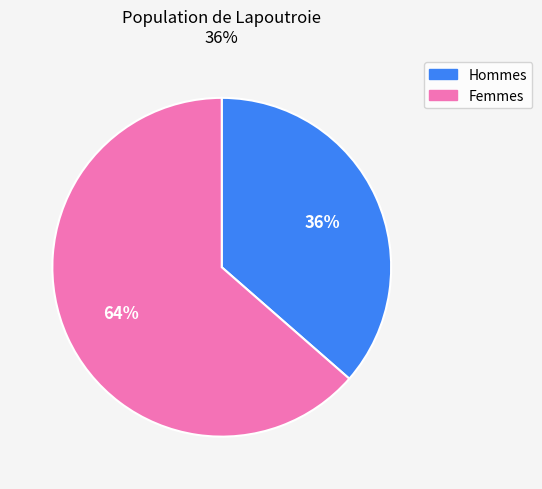

To the nearest percent, what is the average slice percentage?

50%